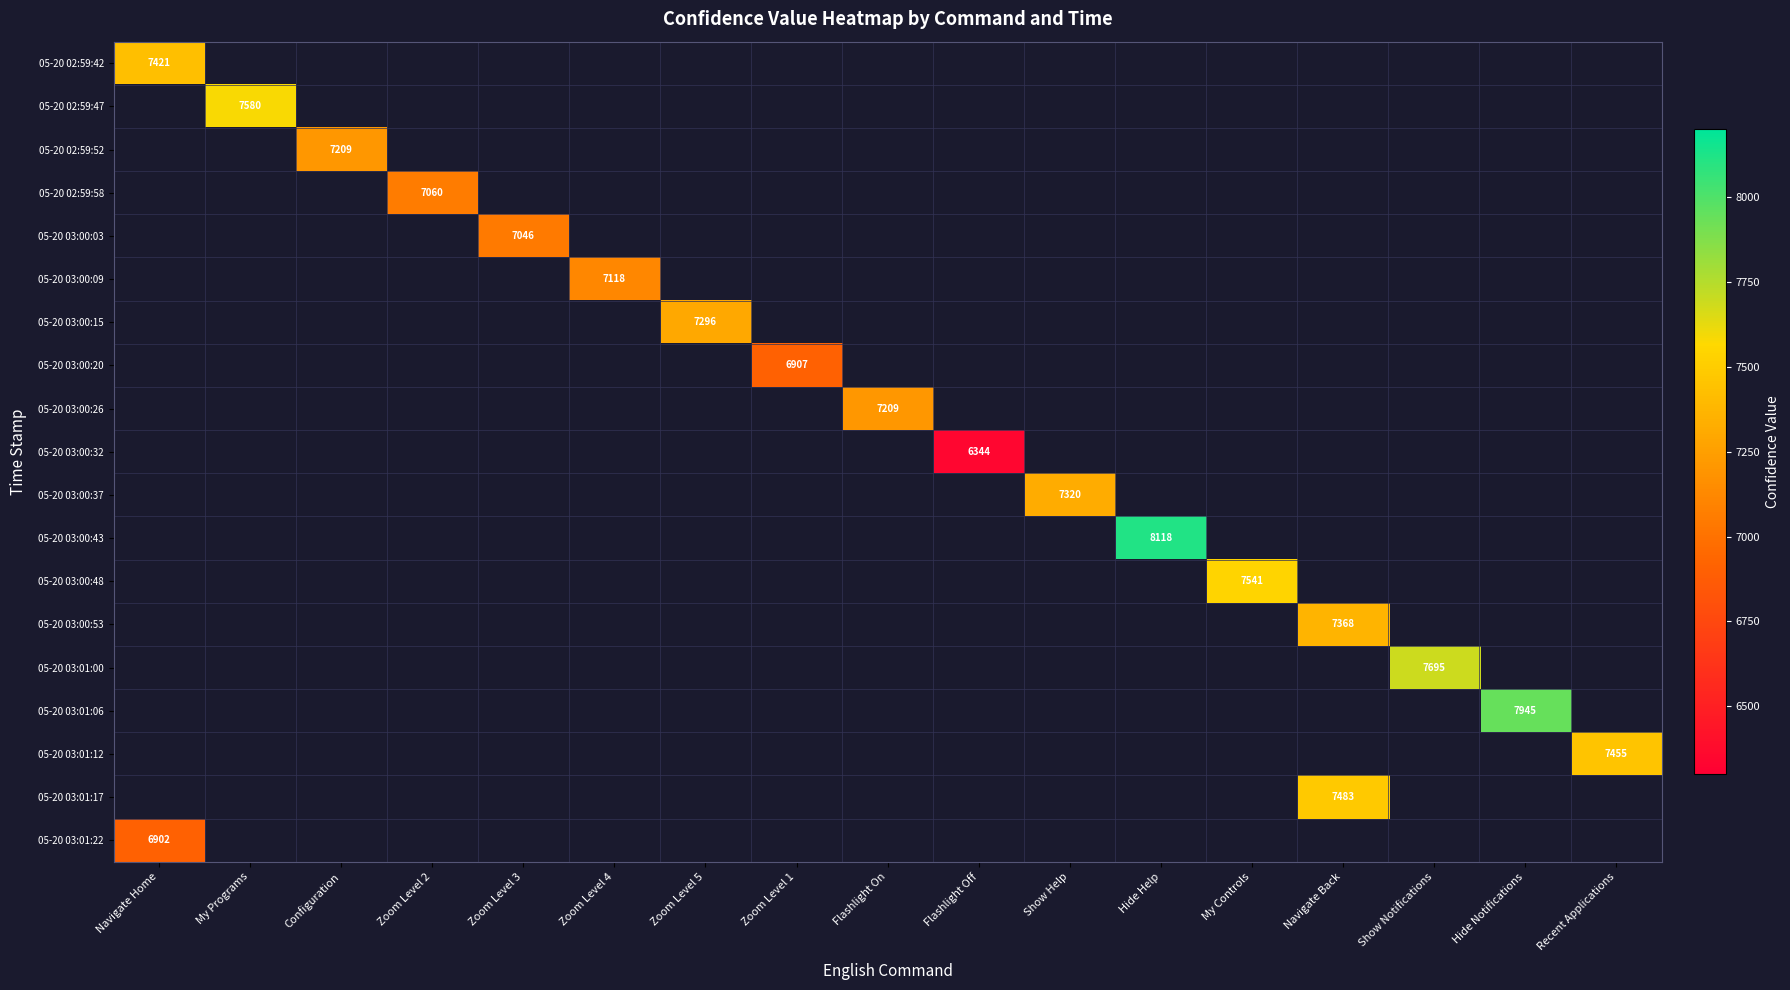

The value of 05-20 03:00:37 at Show Help is 7320. True or false?

True